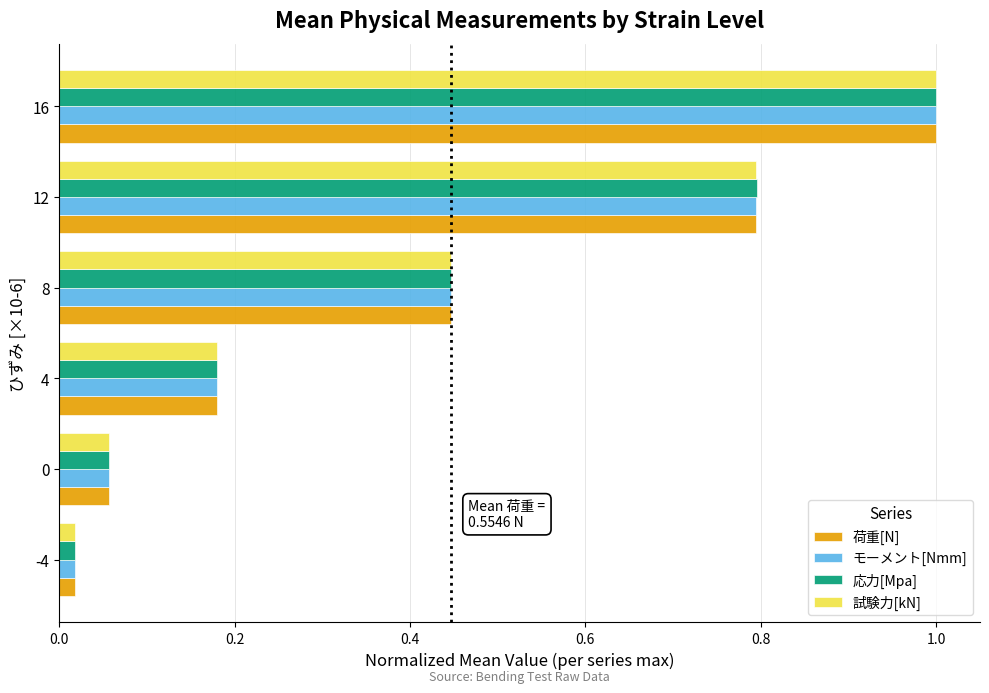

What is the difference between the maximum and second lowest values in the 応力[Mpa] series?

0.9